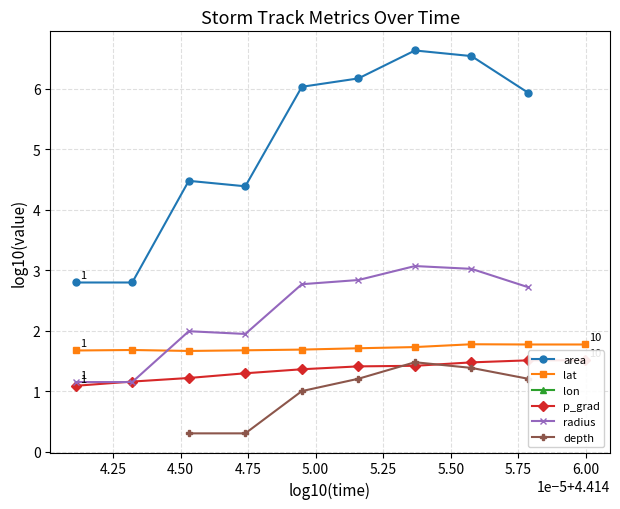

Which series has the largest range (max minus min)?

area